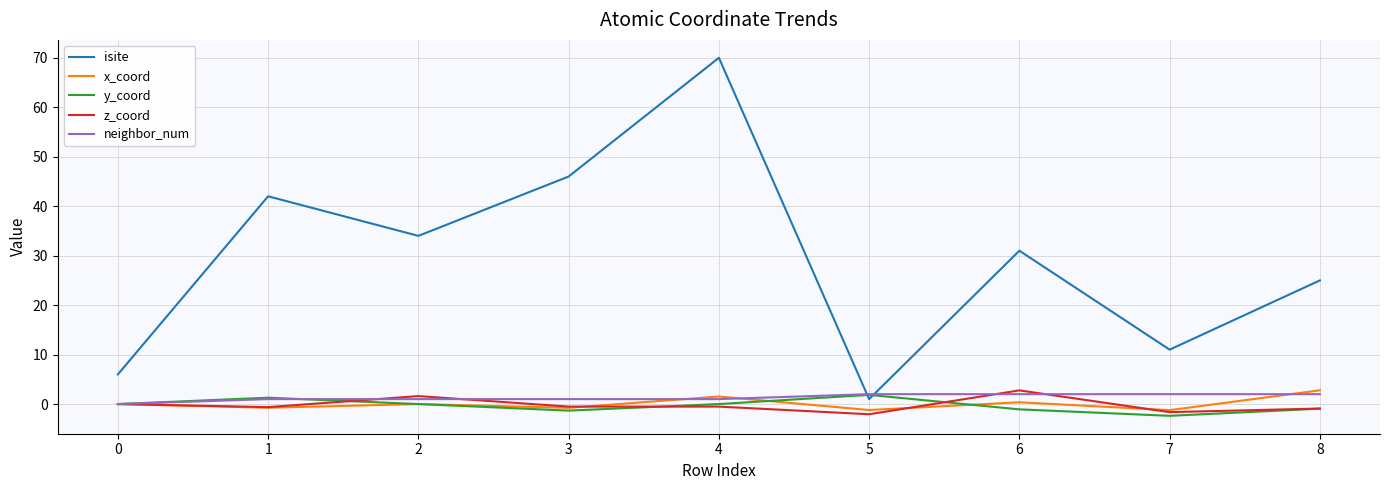

What is the difference between the maximum and minimum values in the z_coord series?

4.8